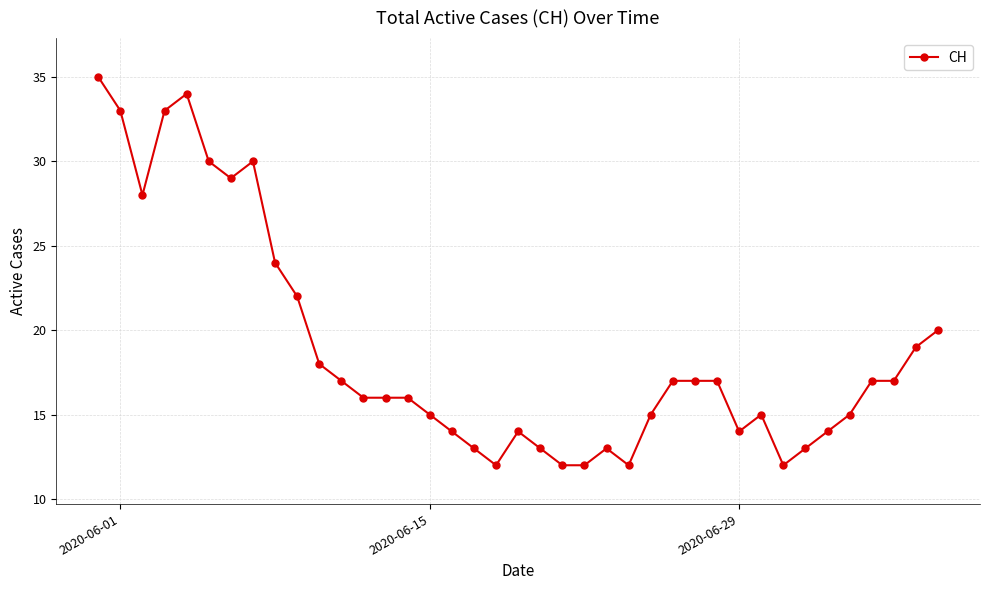

What is the maximum value shown in the chart?

35